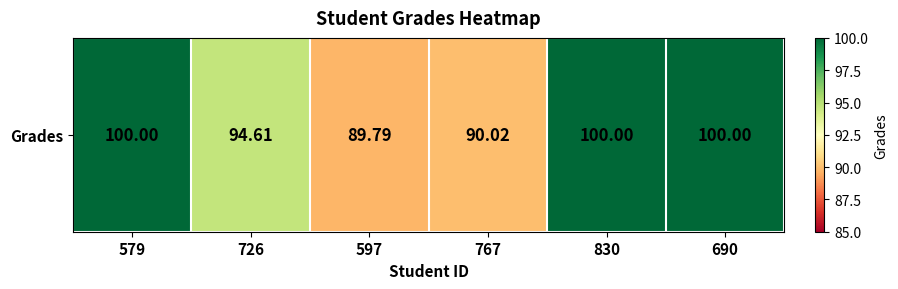

Reading left to right, what are all the values shown in this chart?

100.0	94.6	89.8	90.0	100.0	100.0